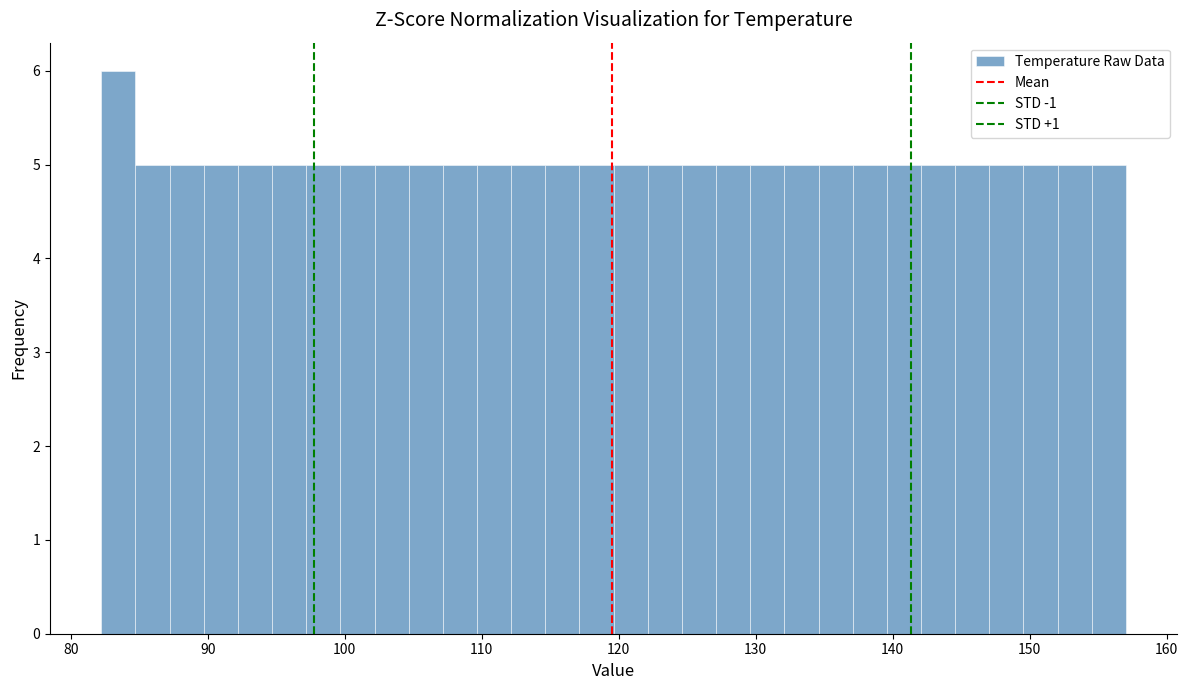

Read against the x-axis, roughly where is the centre of the tallest bar?

83